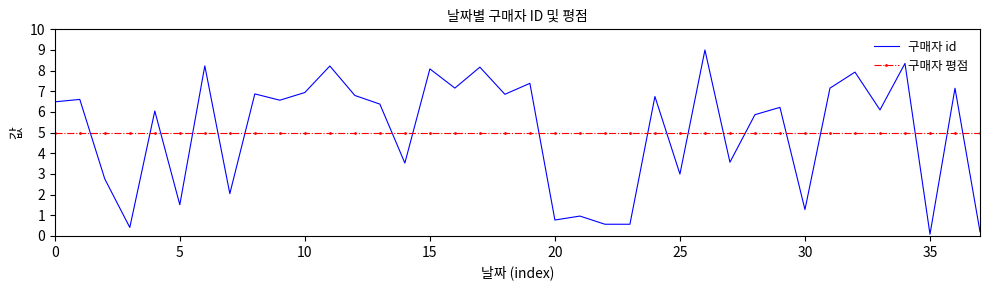

What is the greatest value displayed?

9.0